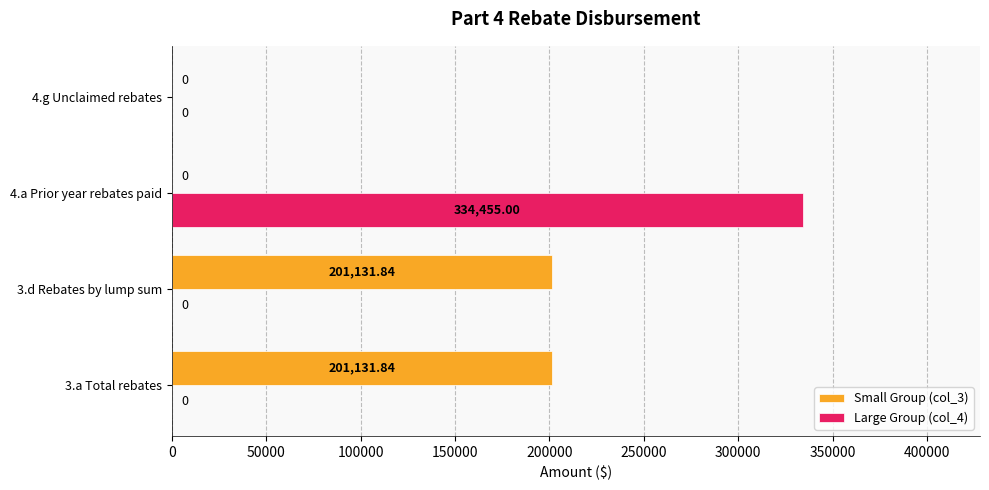

What is the sum of the Large Group (col_4) values at 4.a Prior year rebates paid and 3.a Total rebates?

334455.0